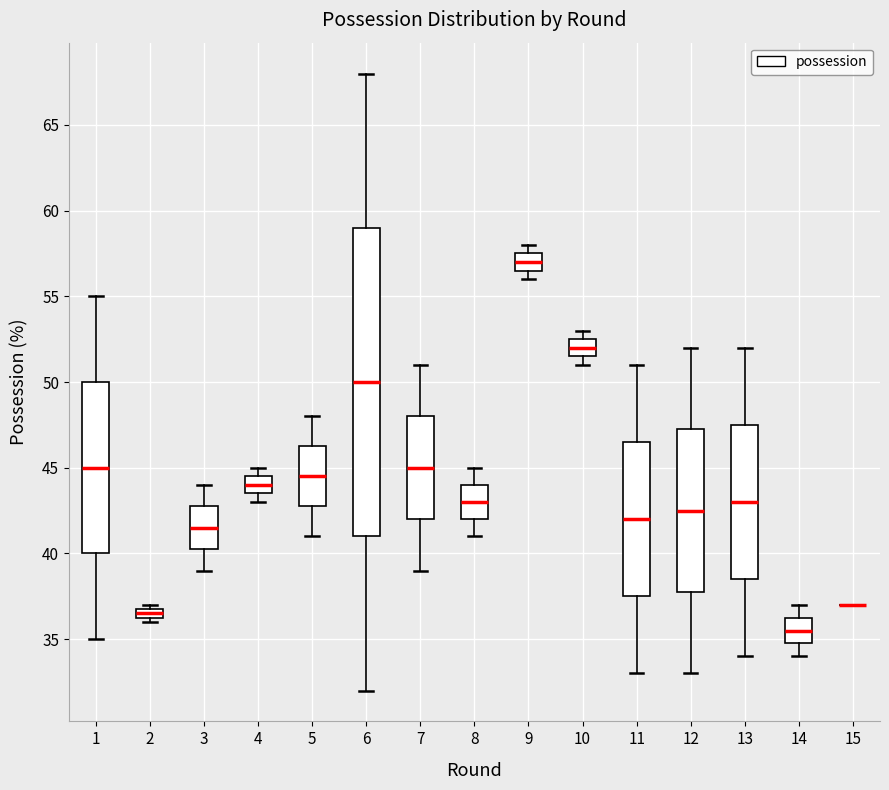

Which box is the tallest, from its lower edge to its upper edge?

6